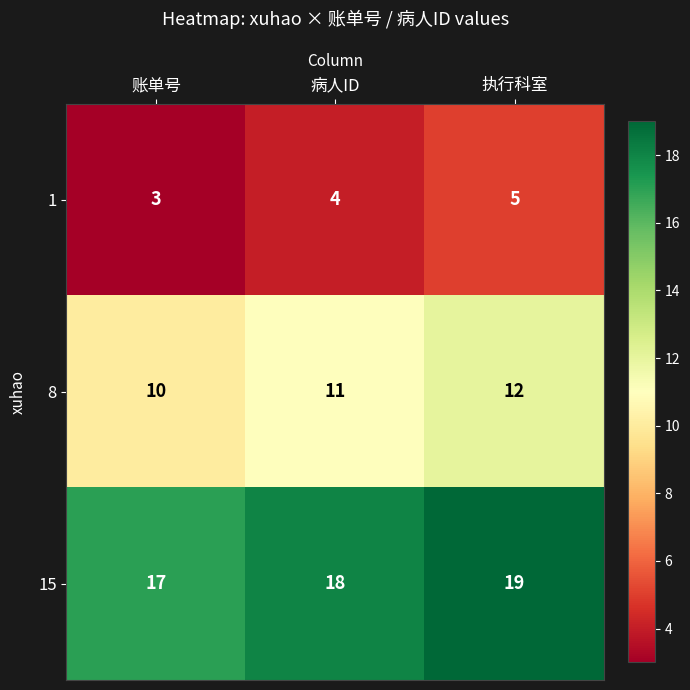

At which label is 15 closest to 18?

病人ID